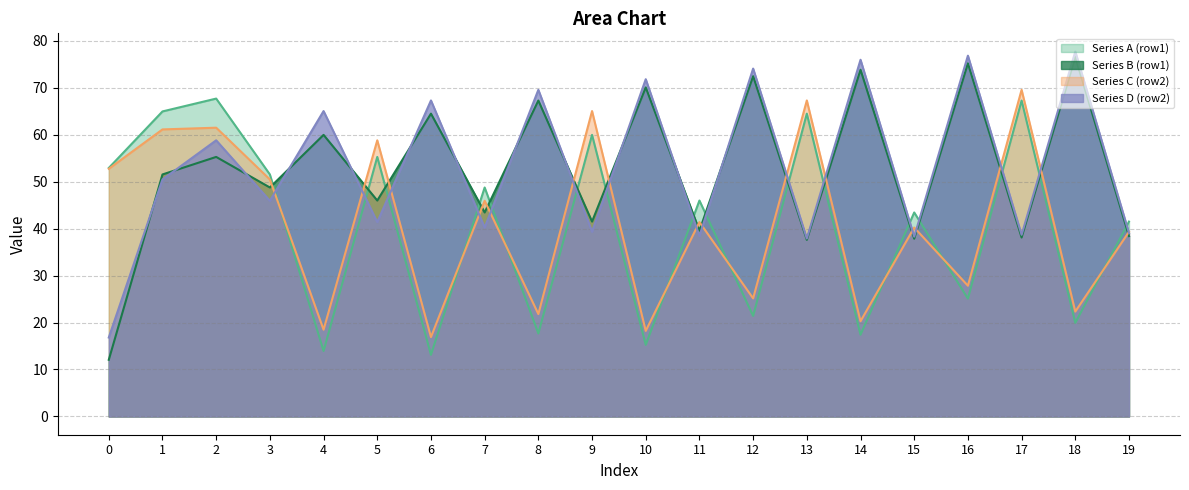

At which category does Series B (row1) reach its first local peak?

2